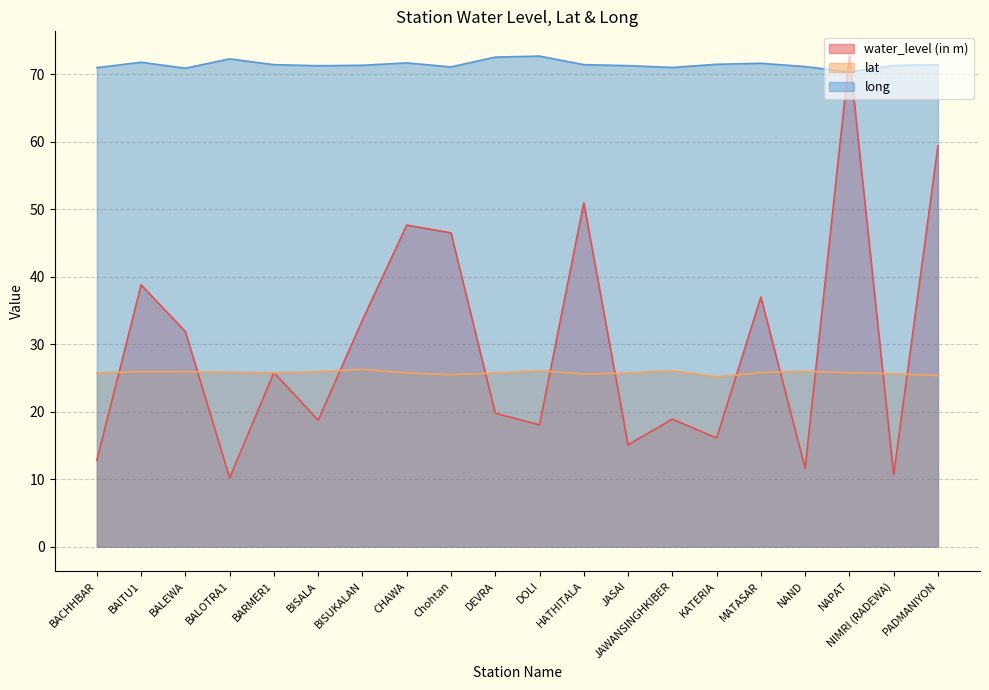

What is the sum of the lat values at JASAI and MATASAR?

51.5